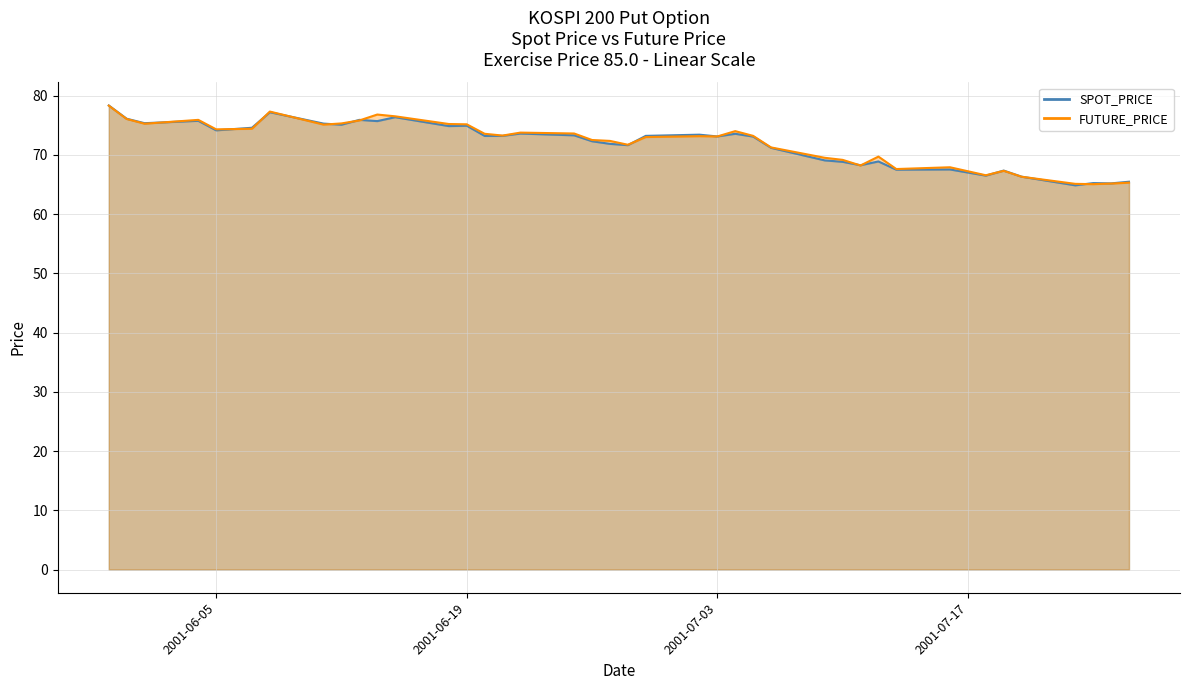

What is the value of the FUTURE_PRICE point at the 9th from the left?

75.3